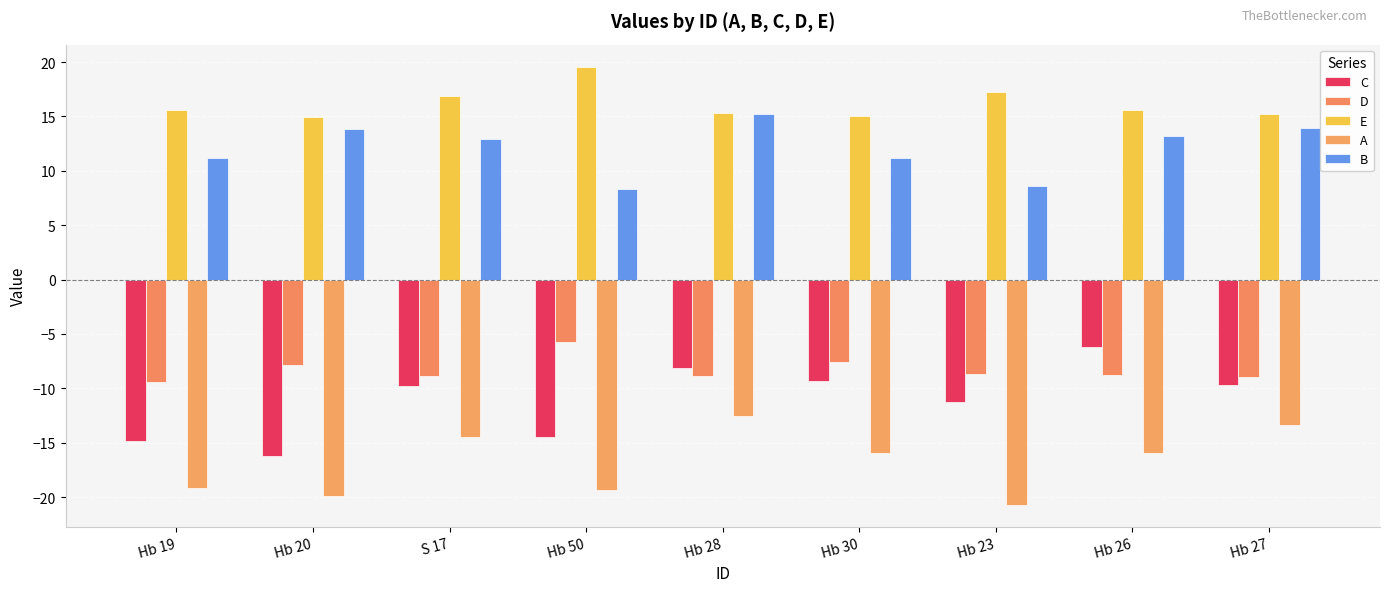

At which label does B reach its peak?

Hb 28